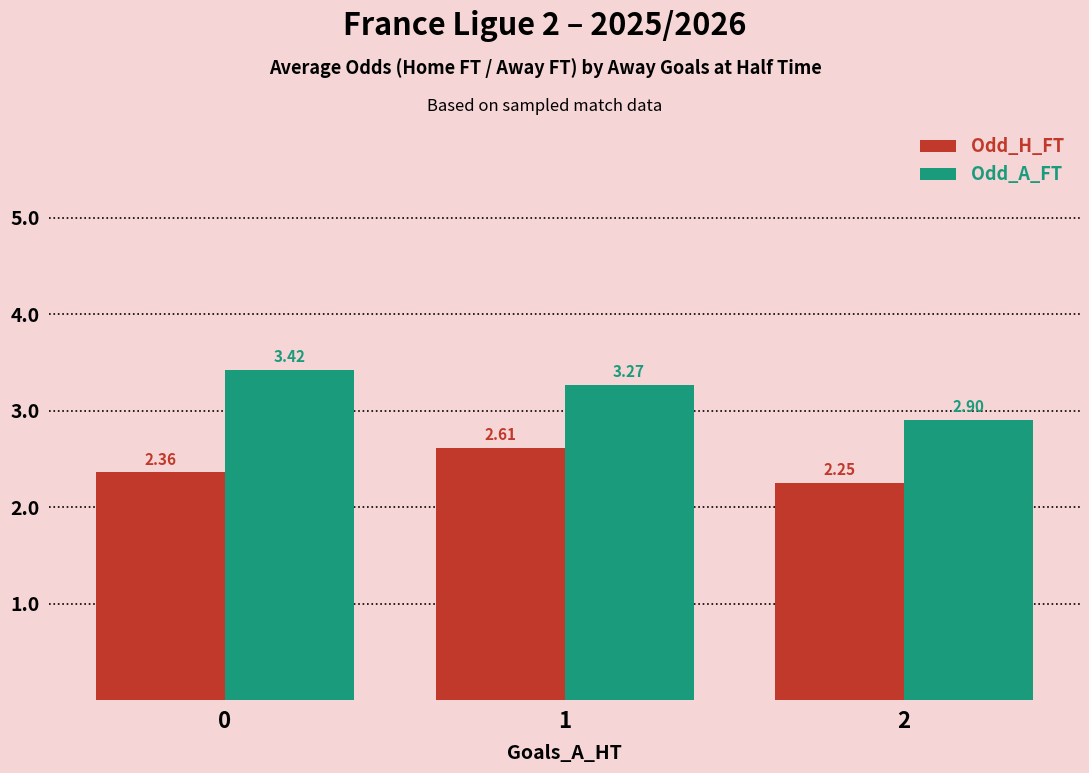

Rank the series by their maximum value, from highest to lowest.

Odd_A_FT, Odd_H_FT